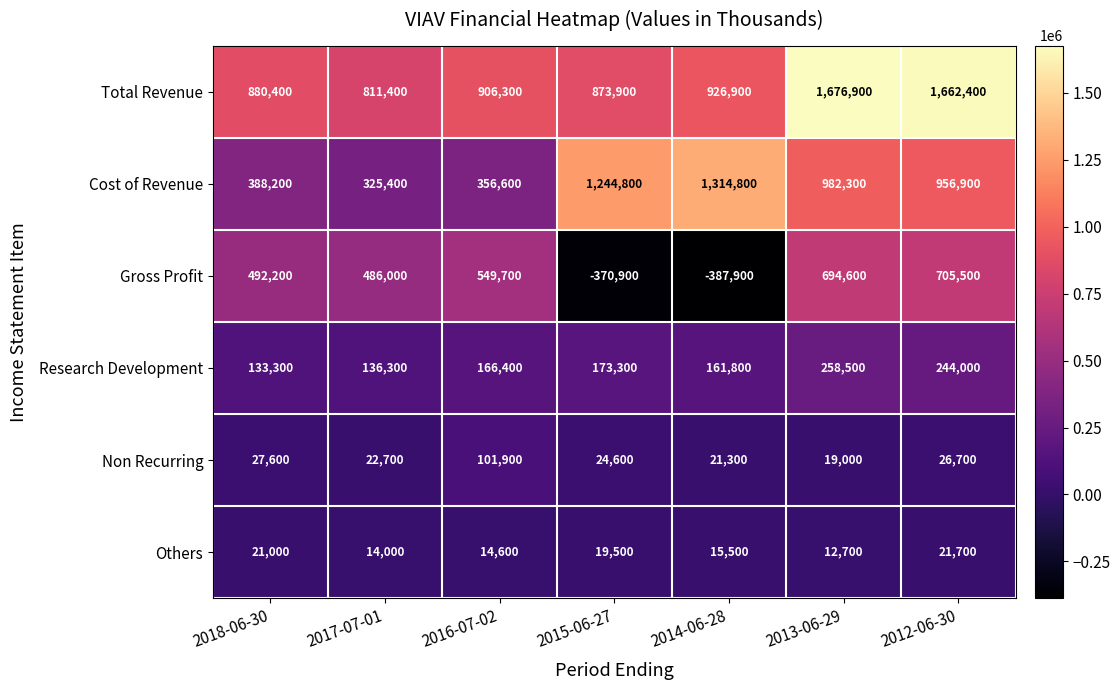

At 2018-06-30, list the series in order from smallest to largest.

Others, Non Recurring, Research Development, Cost of Revenue, Gross Profit, Total Revenue